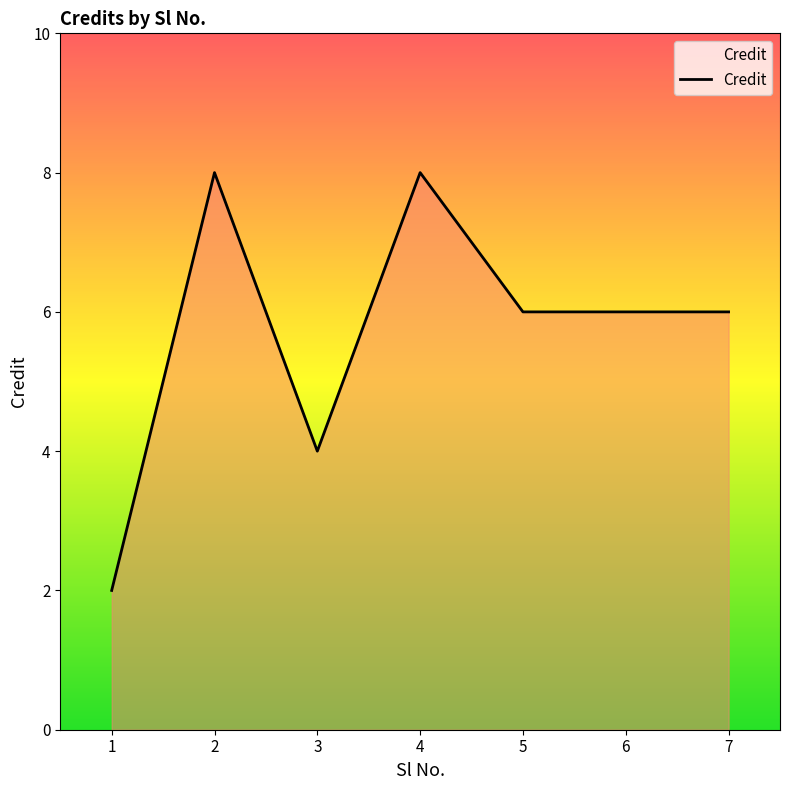

What is the difference between the values at 4 and 6?

2